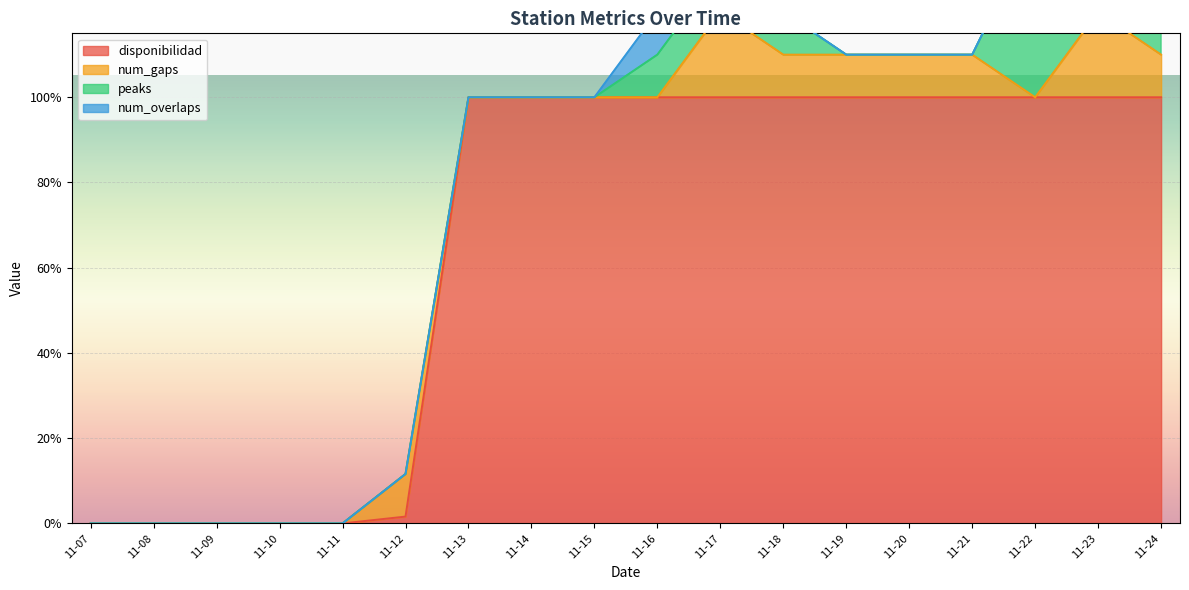

The value of disponibilidad at 11-21 is 141.6. True or false?

False